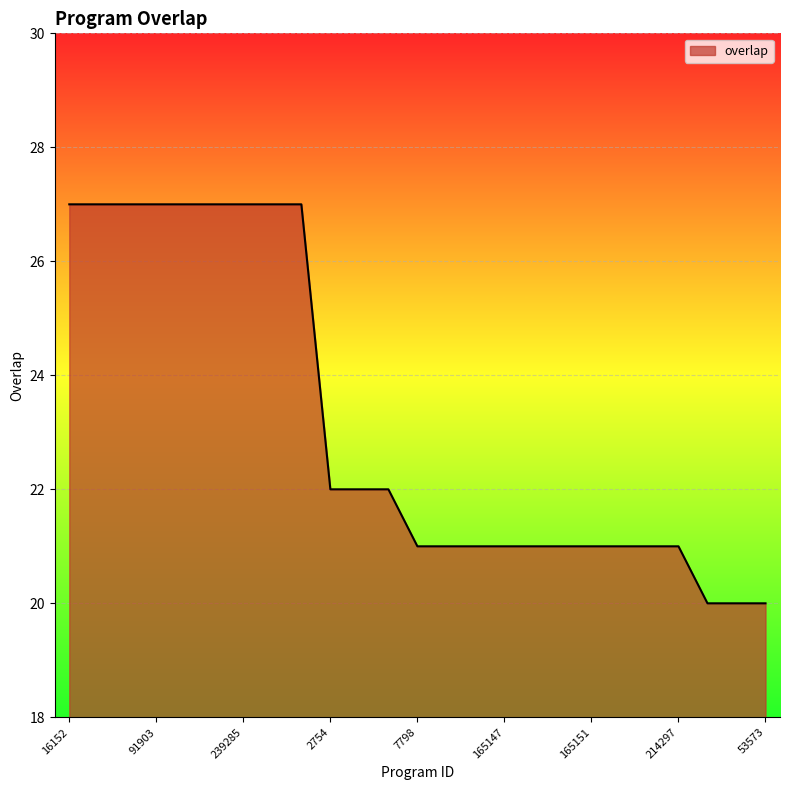

What is the greatest value displayed?

27